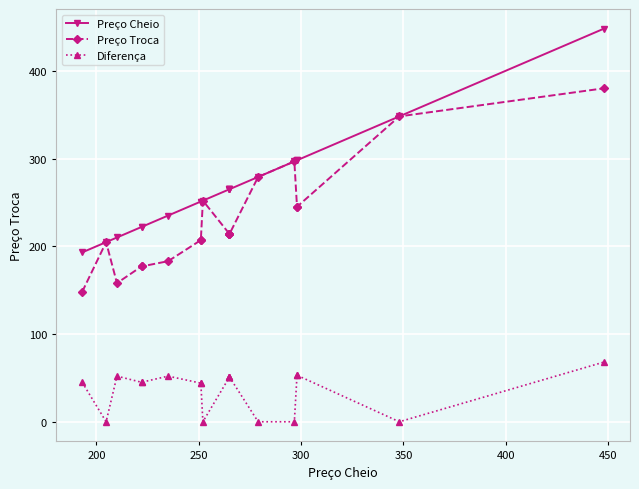

The value of Preço Troca at 9 is 125.3. True or false?

False